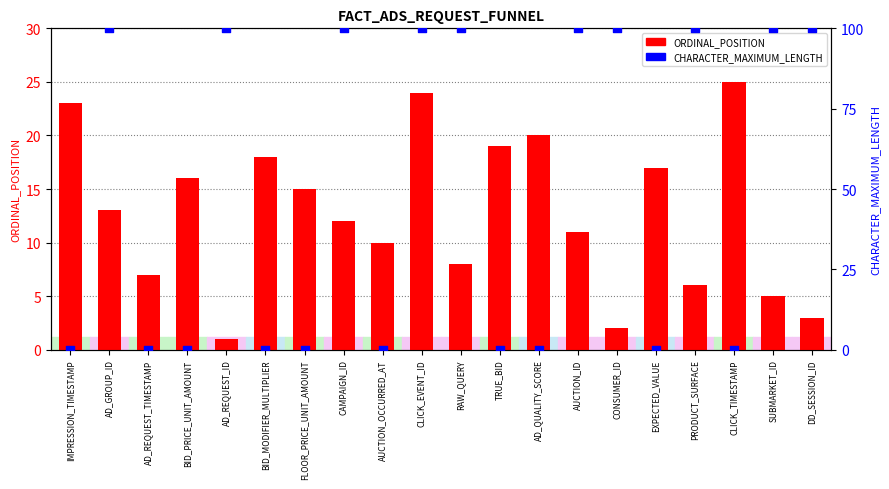

Is the value of CHARACTER_MAXIMUM_LENGTH at TRUE_BID greater than the value of ORDINAL_POSITION at CONSUMER_ID?

No